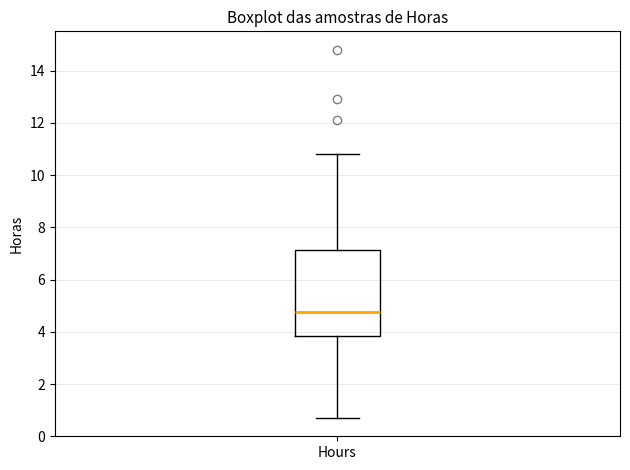

Read this box plot against the y-axis: the position of the median line, the range covered by the box, and the ends of both whiskers. The values are not printed on the chart, so give them approximately, as read against the axis.

median 4.8, box 3.8 to 7.2, whiskers 0.8 to 10.8